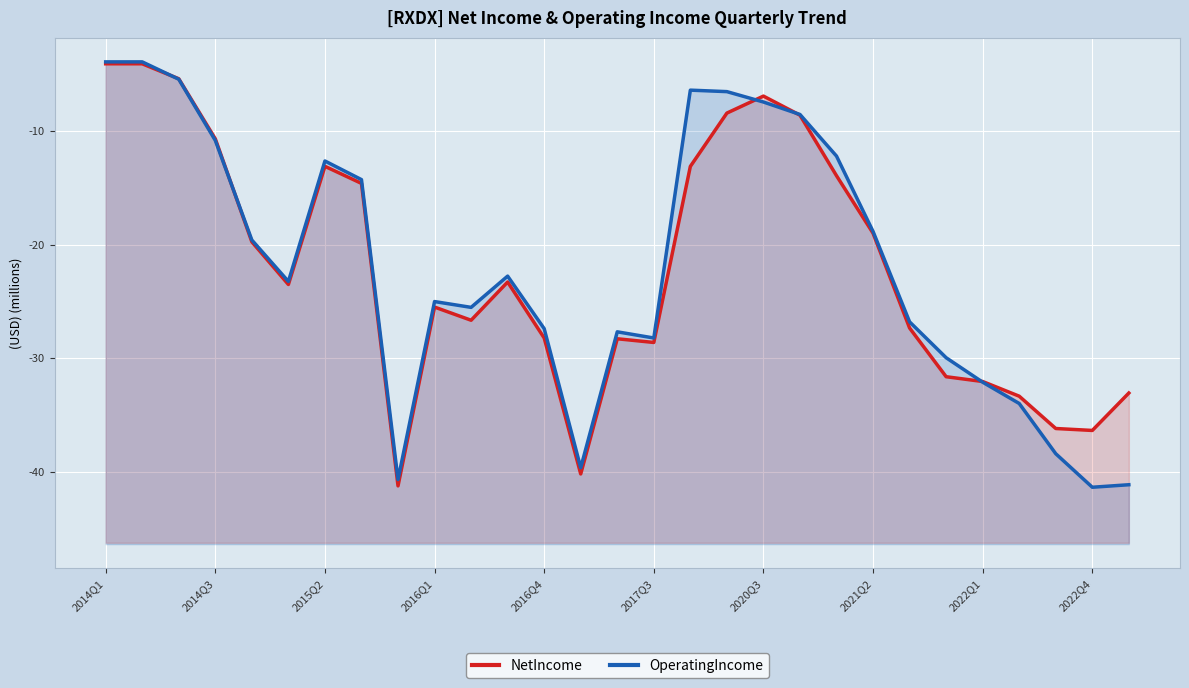

What is the average value of the NetIncome series?

-22.0